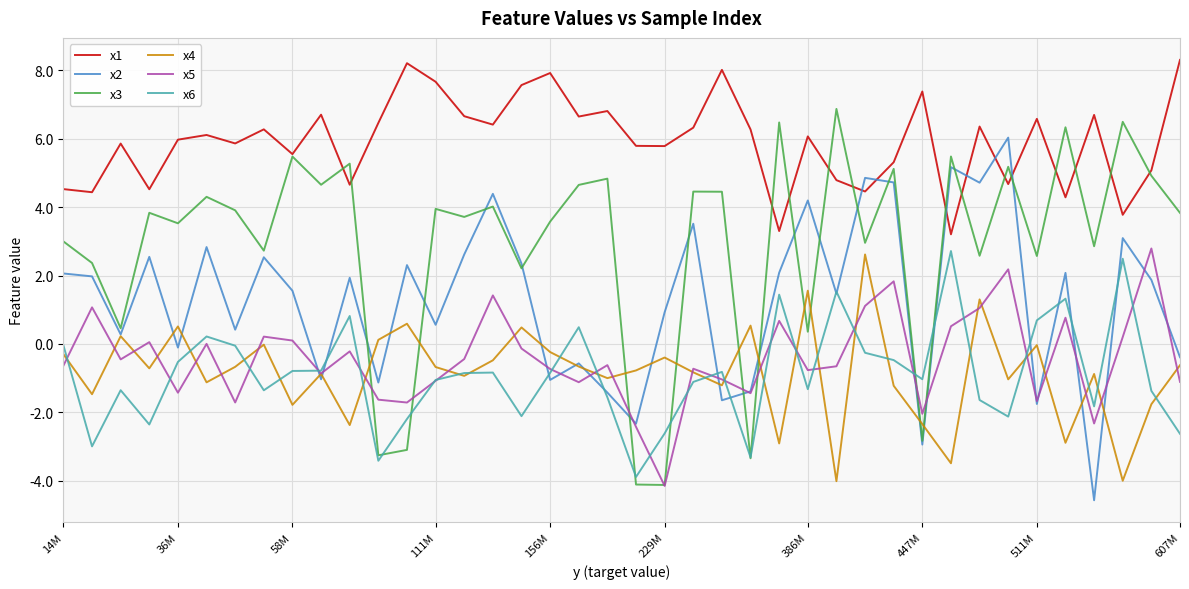

In x2, how many points are lower than both neighbors (excluding endpoints)?

14